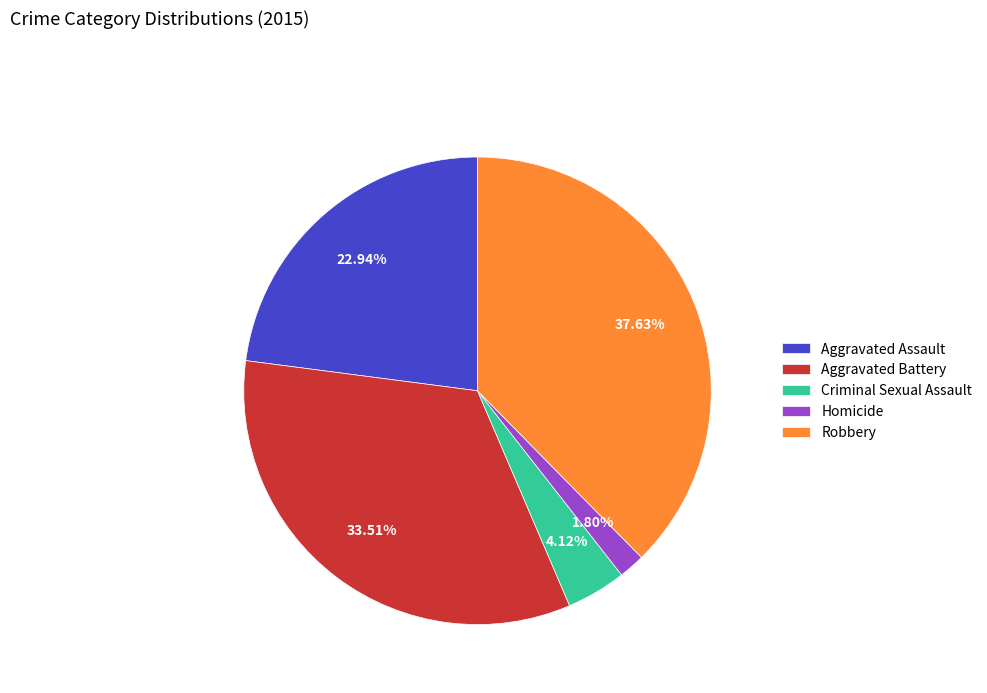

What is the smallest slice in the pie chart?

Homicide